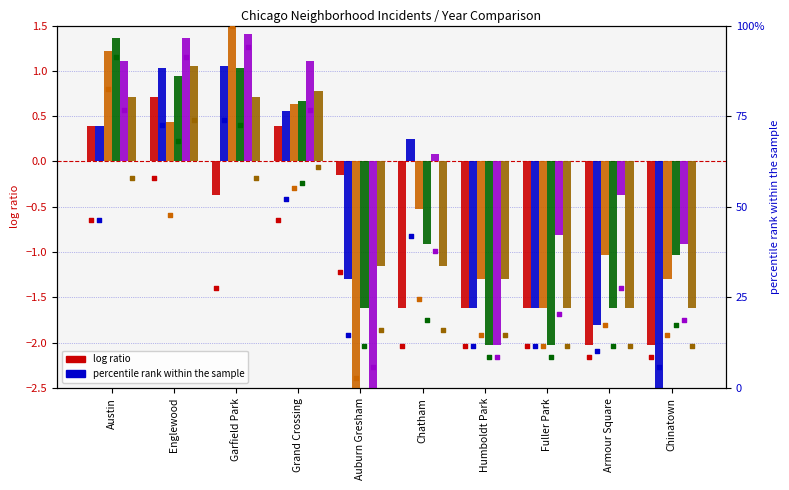

At how many categories does at least one series exceed 76?

4